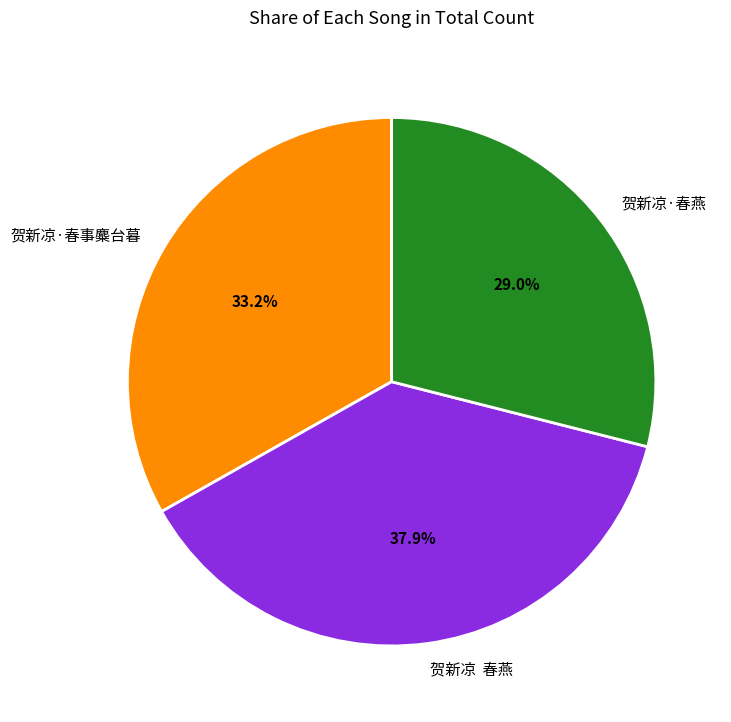

How many segments does this pie chart have?

3